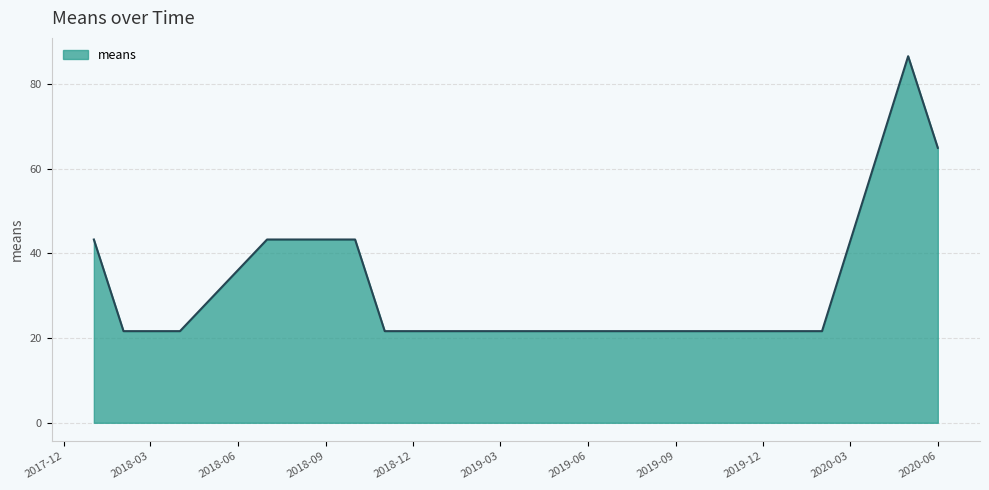

What is the difference between the maximum and minimum values?

65.0